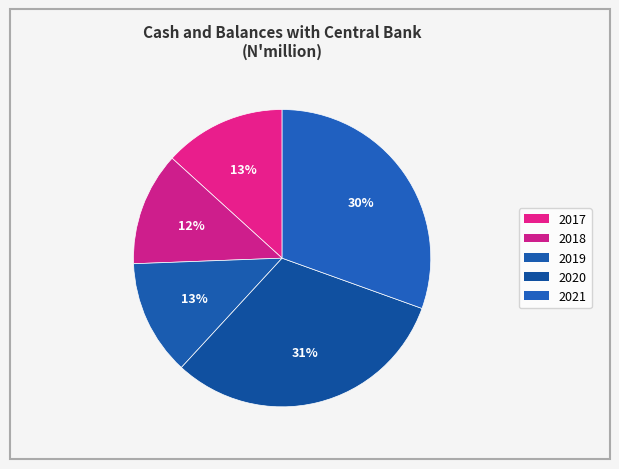

What is the largest slice in the pie chart?

2020